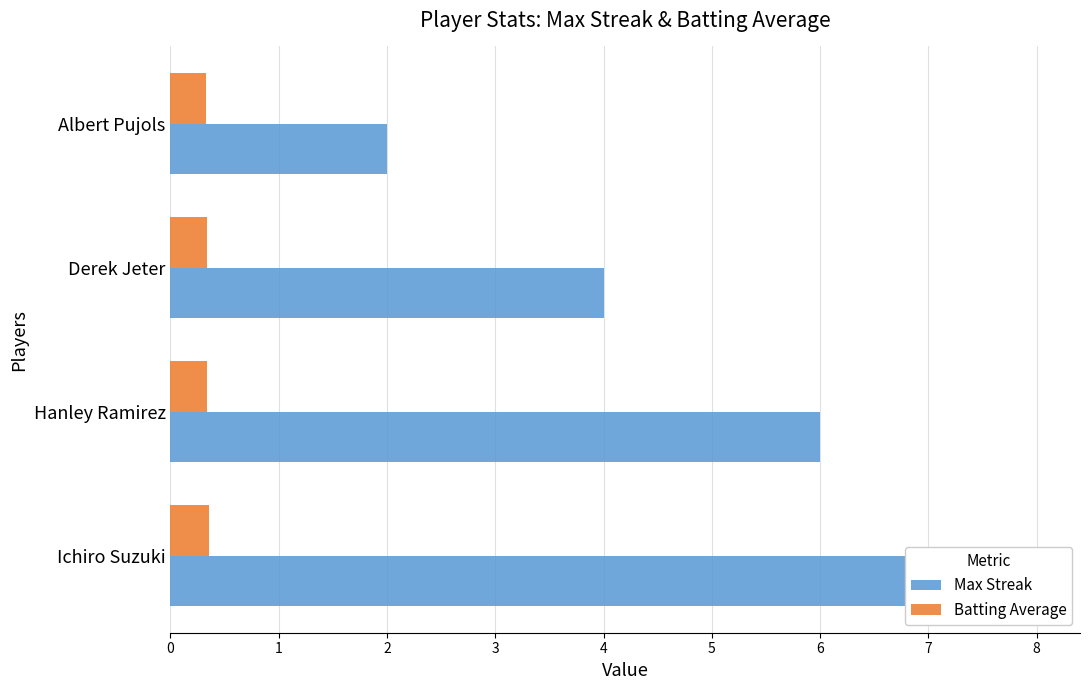

What value does the Batting Average series have at Derek Jeter?

0.3